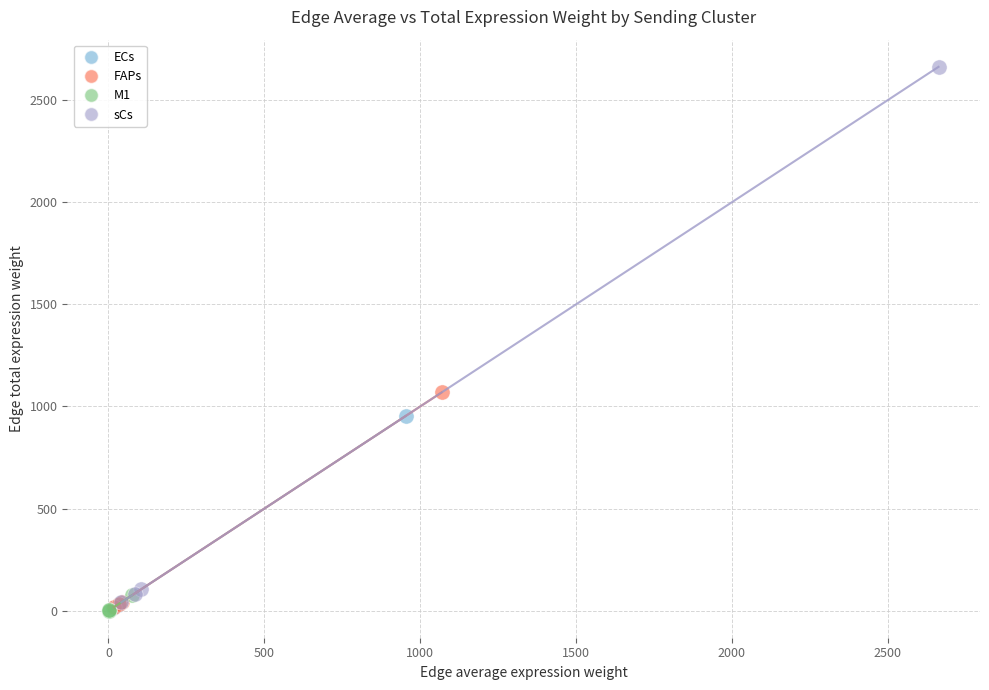

Which series has the widest spread of Y values?

sCs